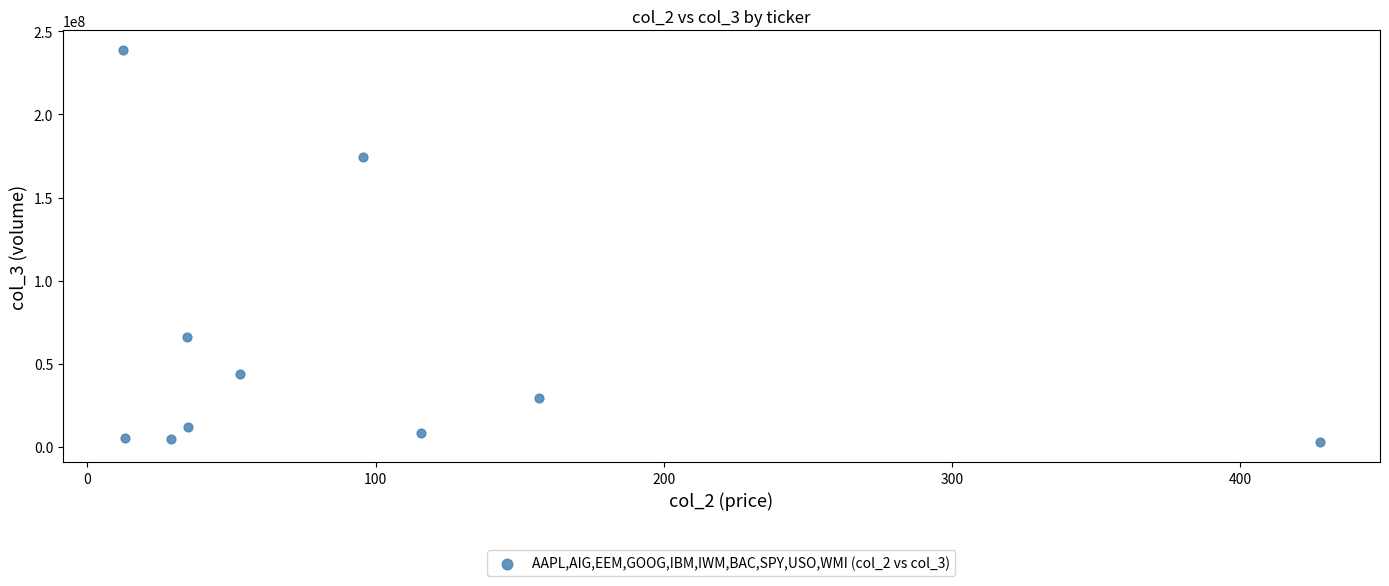

What is the range of Y values (max minus min)?

236268296